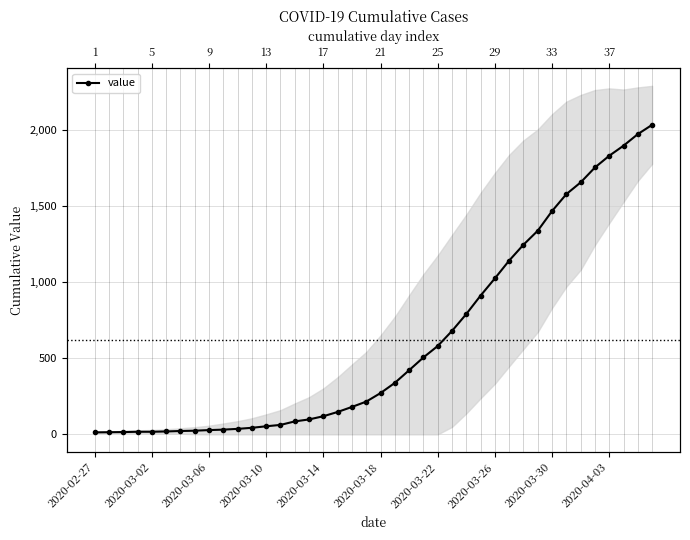

What is the sum of the values at 2020-03-06 and 12?

68